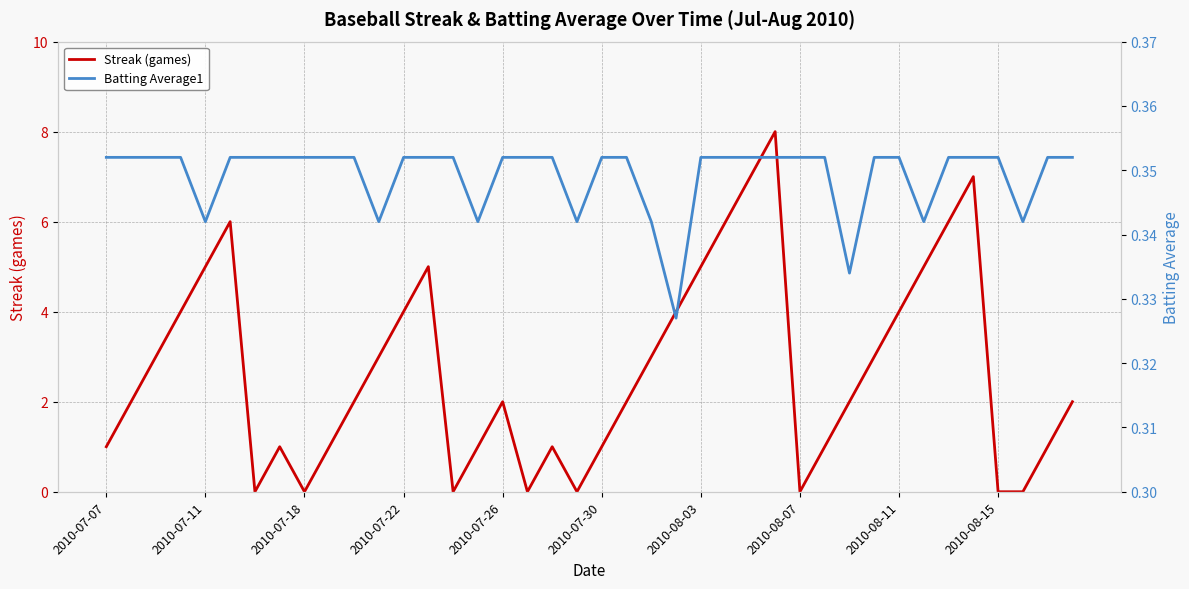

True or false: Streak (games) and Batting Average1 cross at least once.

True